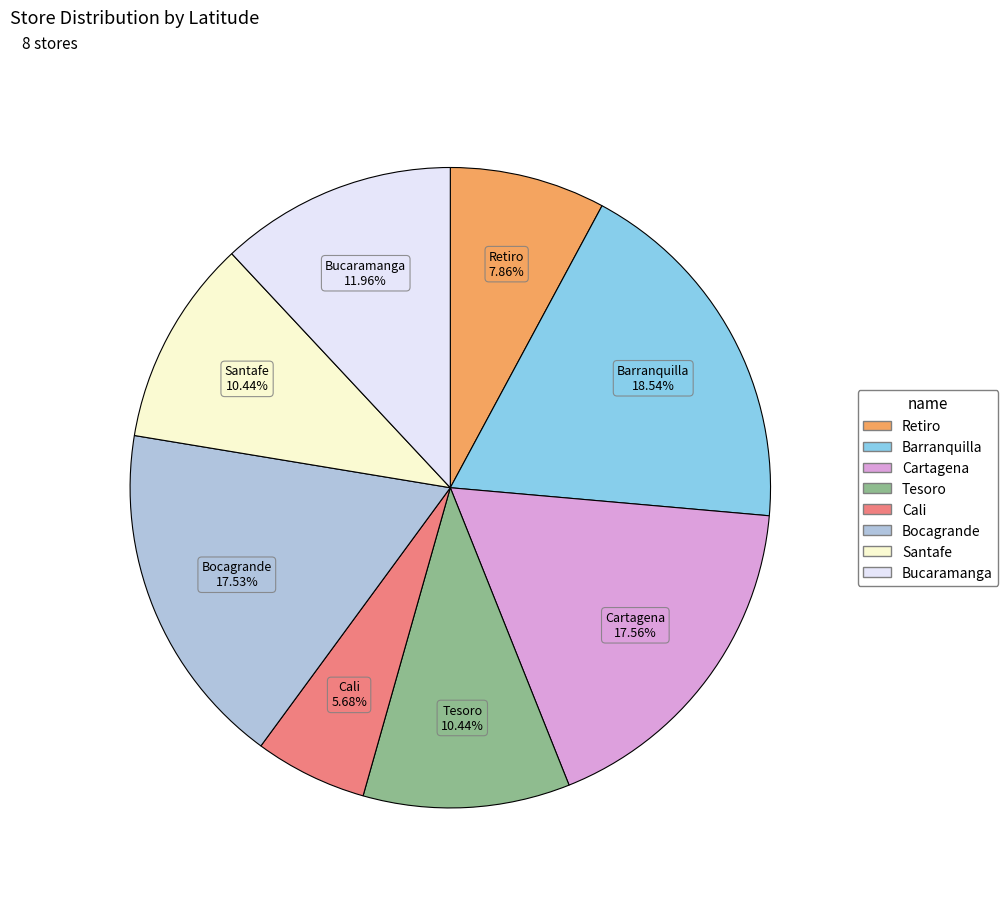

Does any single category account for the majority?

No